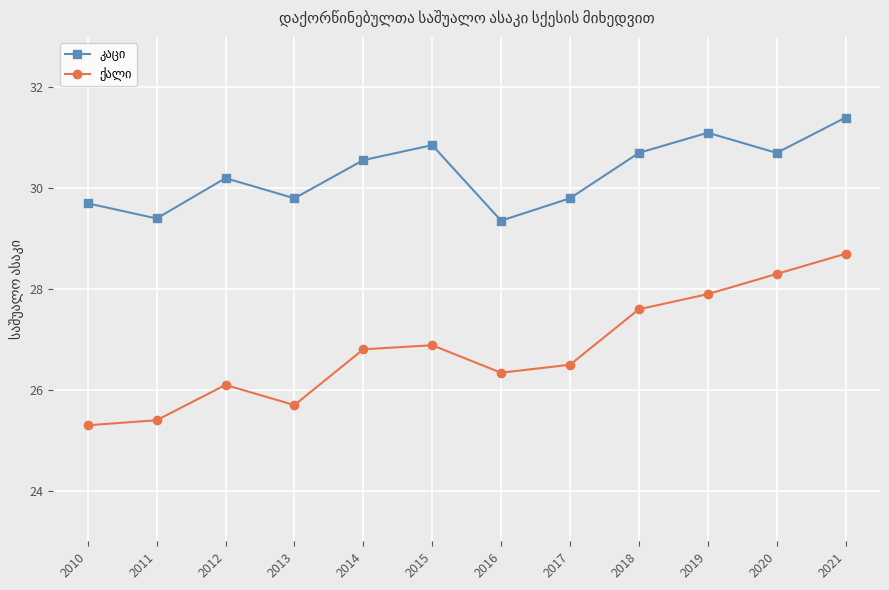

What is the spread (max minus min) of values at 2015?

4.0